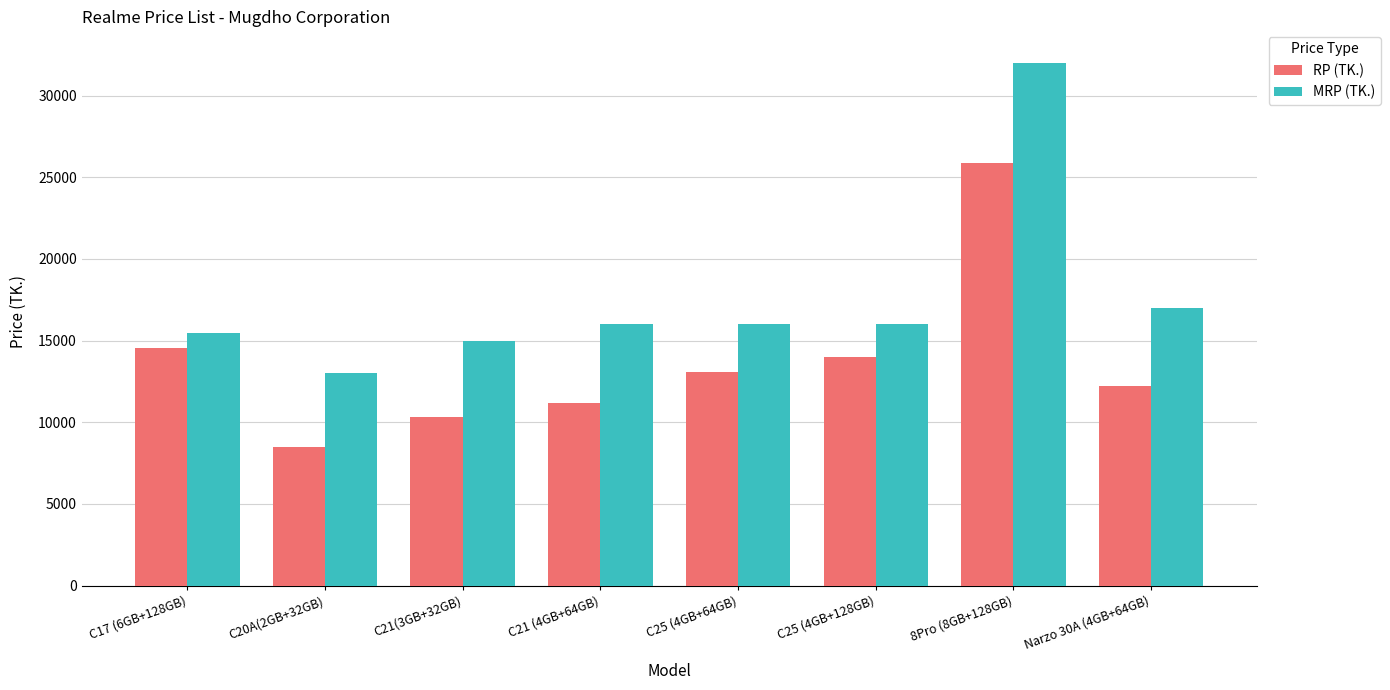

List the labels in order of RP (TK.) value, largest first.

8Pro (8GB+128GB), C17 (6GB+128GB), C25 (4GB+128GB), C25 (4GB+64GB), Narzo 30A (4GB+64GB), C21 (4GB+64GB), C21(3GB+32GB), C20A(2GB+32GB)